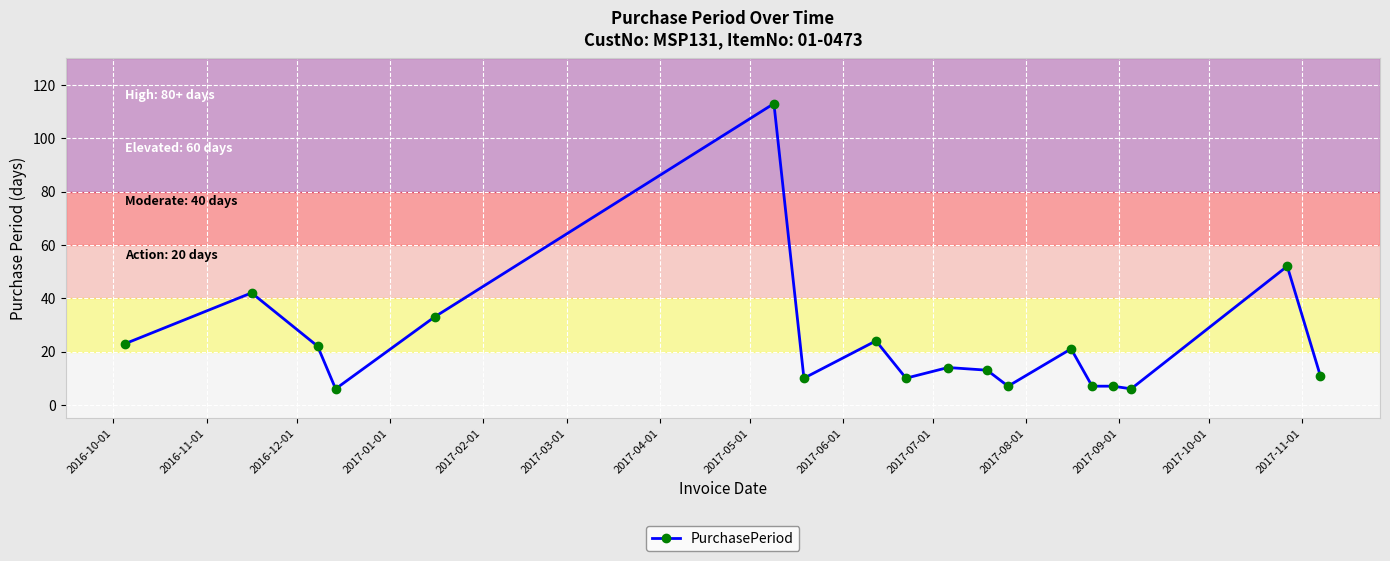

What is the difference between the maximum and second lowest values?

107